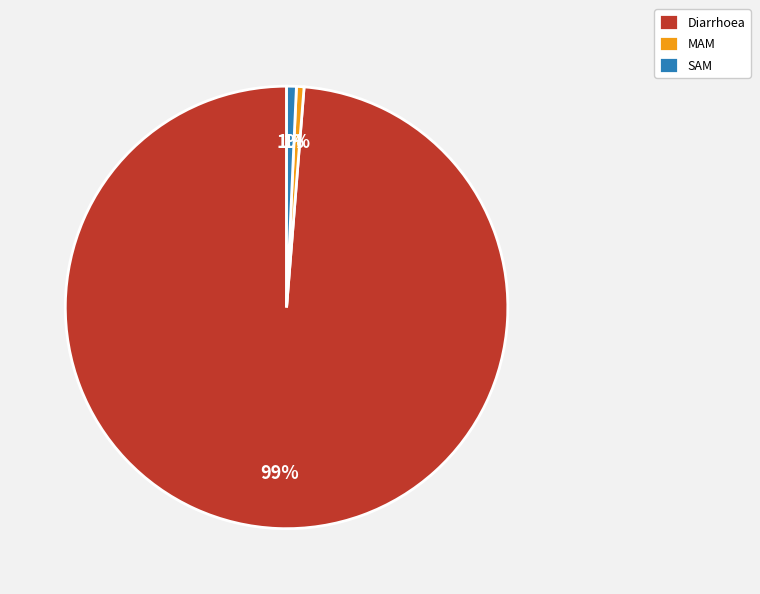

To the nearest percent, what is the combined percentage of Diarrhoea and MAM?

99%